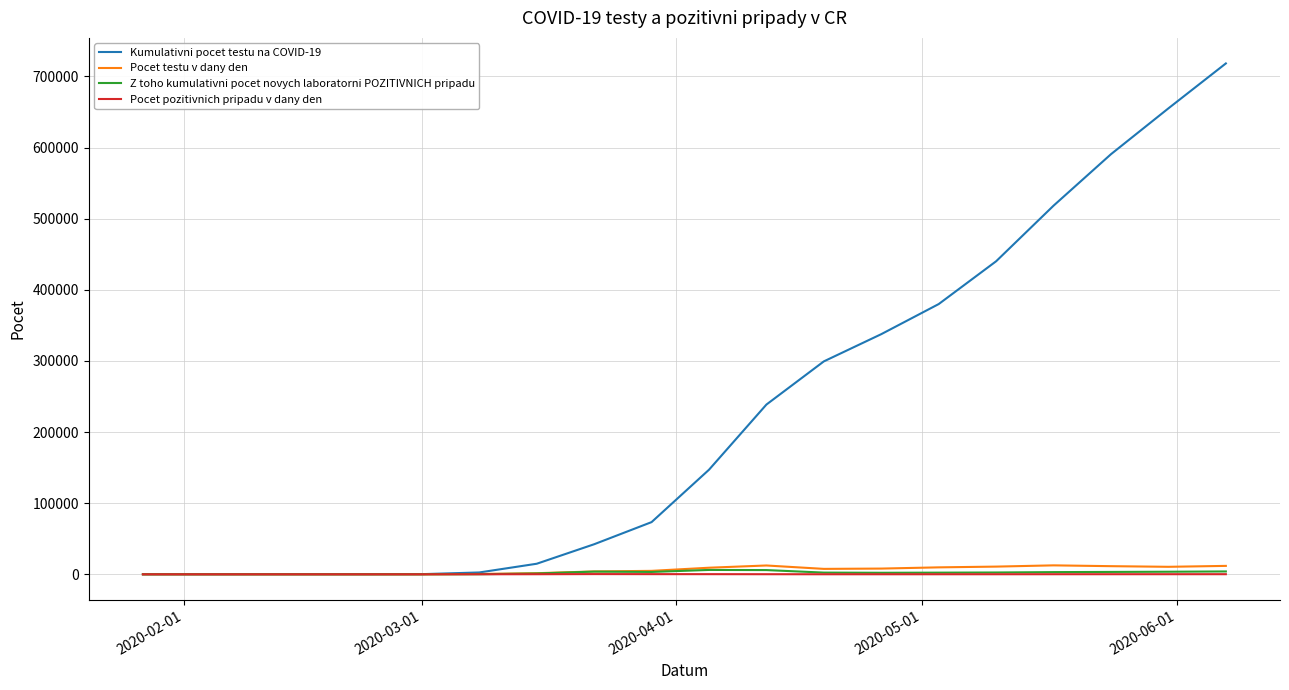

What are all the series names shown in the legend?

Kumulativni pocet testu na COVID-19, Pocet testu v dany den, Z toho kumulativni pocet novych laboratorni POZITIVNICH pripadu, Pocet pozitivnich pripadu v dany den